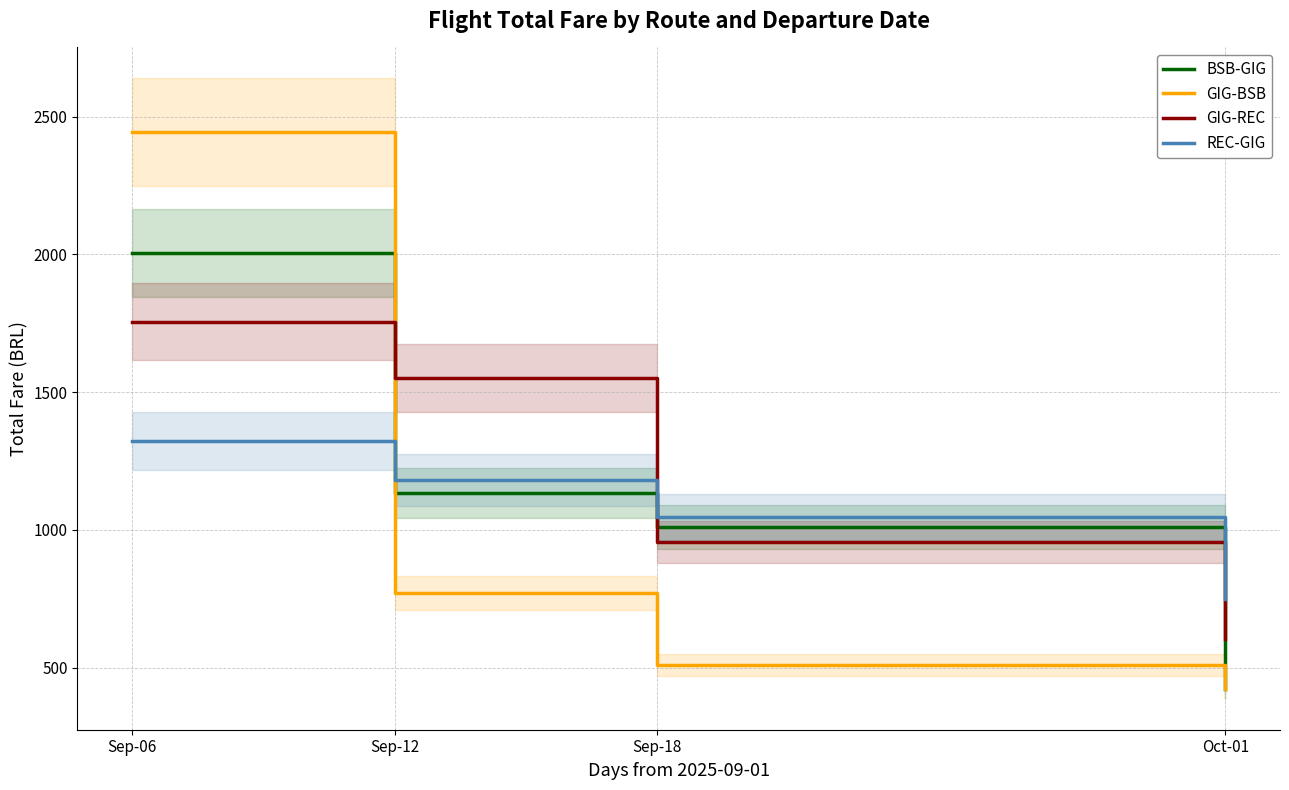

Is the value of GIG-REC at Sep-06 greater than the value of BSB-GIG at Sep-12?

Yes